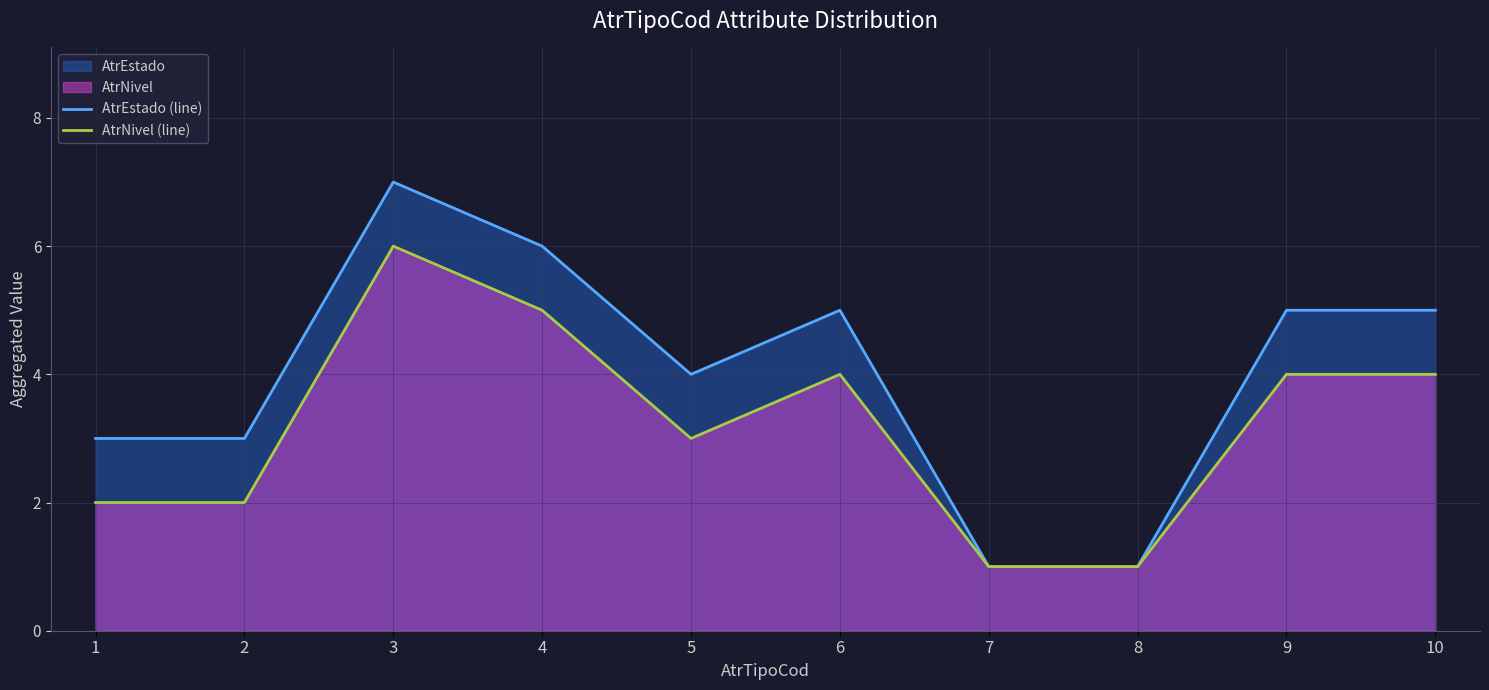

True or false: AtrNivel (line) and AtrEstado (line) intersect in this chart.

False